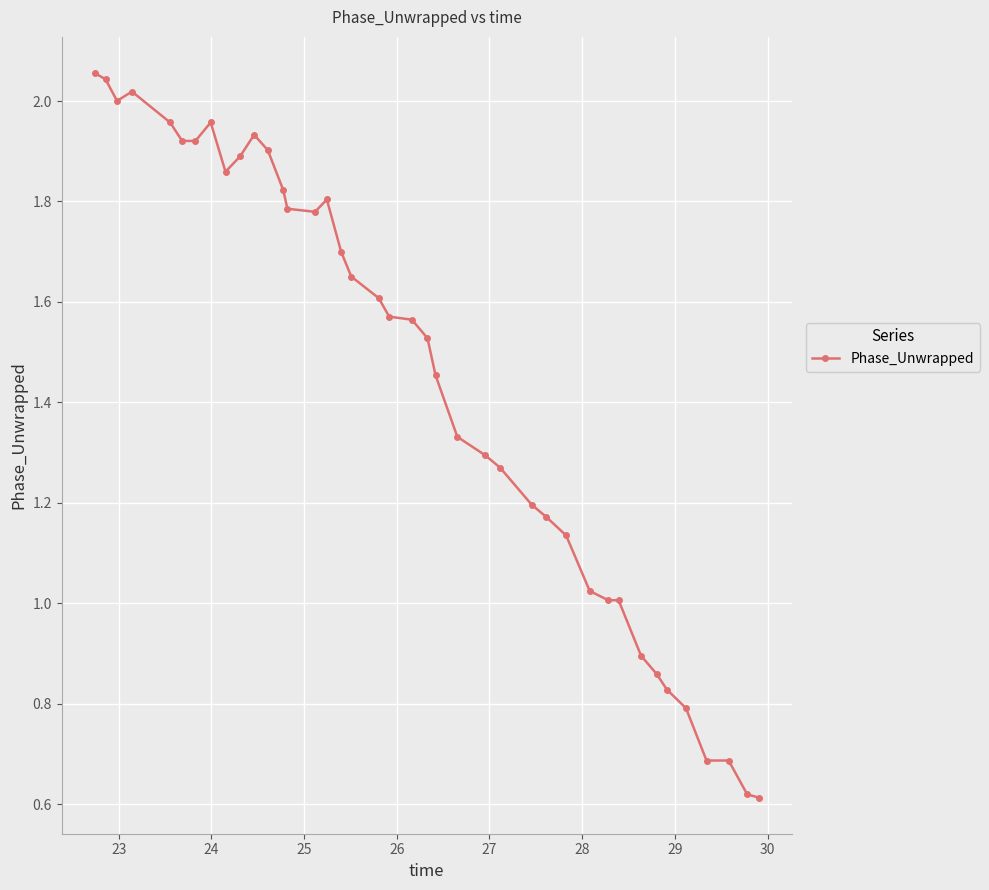

True or false: the data has more than 0 interior local peaks.

True